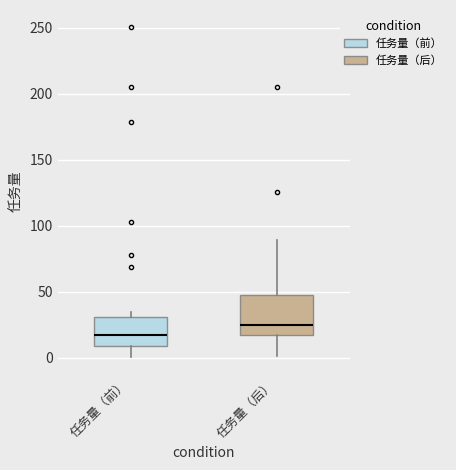

Reading left to right, read every box against the y-axis: the position of its median line, the range the box covers, and the ends of its whiskers. The values are not printed on the chart, so give them approximately, as read against the axis.

任务量（前）: median 15, box 10 to 30, whiskers 0 to 35
任务量（后）: median 25, box 15 to 45, whiskers 0 to 90